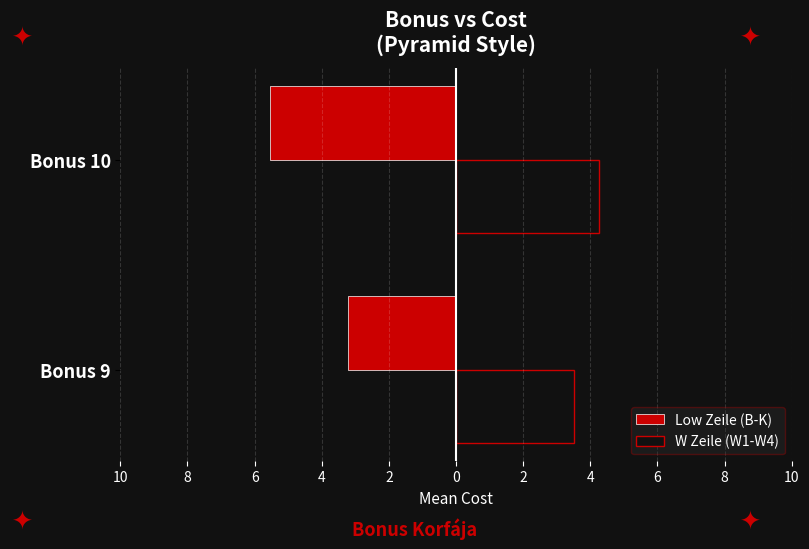

What are all the series names shown in the legend?

Low Zeile (B-K), W Zeile (W1-W4)